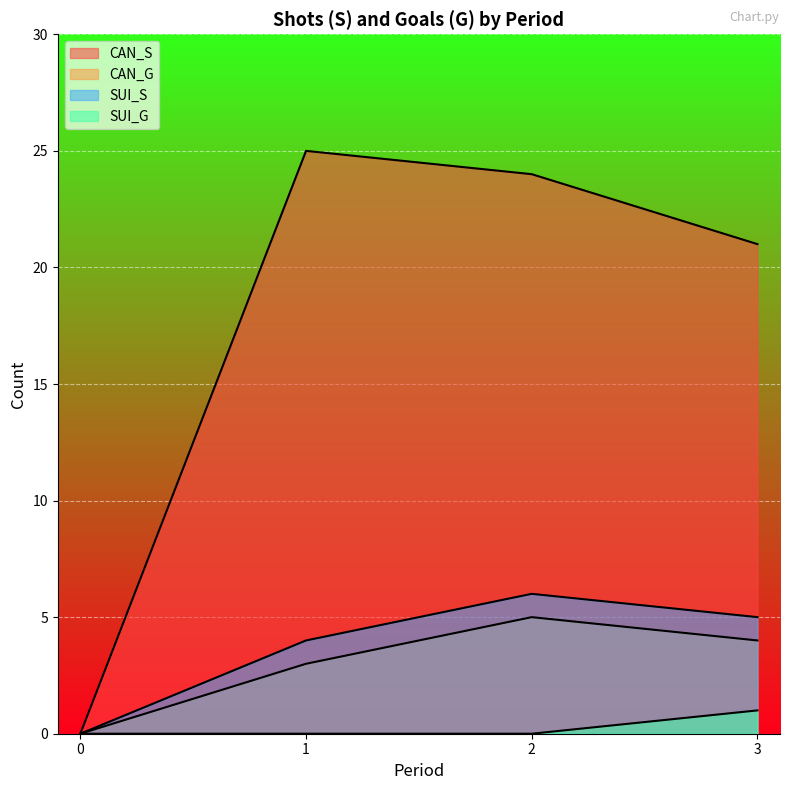

Reading left to right, list all the values displayed in this chart.

CAN_S: 0	25	24	21
CAN_G: 0	3	5	4
SUI_S: 0	4	6	5
SUI_G: 0	0	0	1